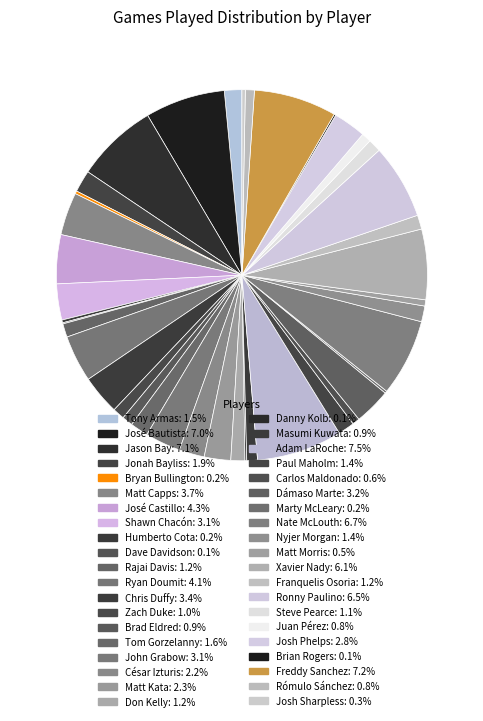

What percentage is NOT represented by Franquelis Osoria?

98.8%